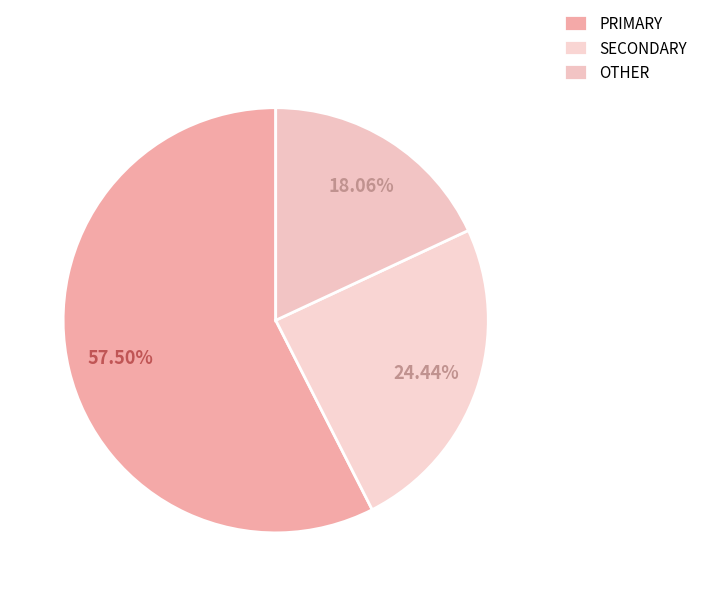

Count the number of slices in the pie.

3